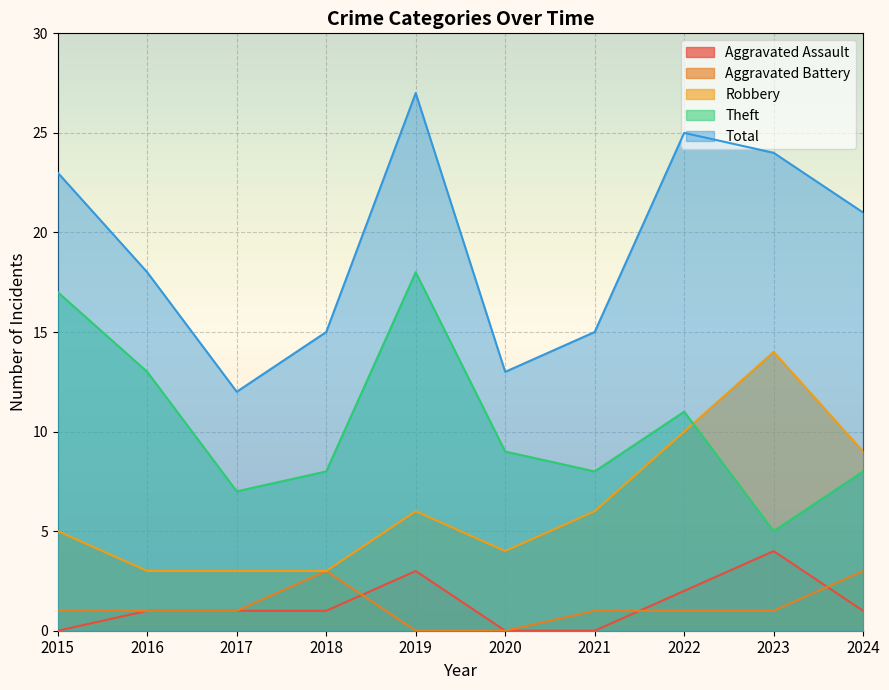

At which category is the sum across all series the highest?

2019